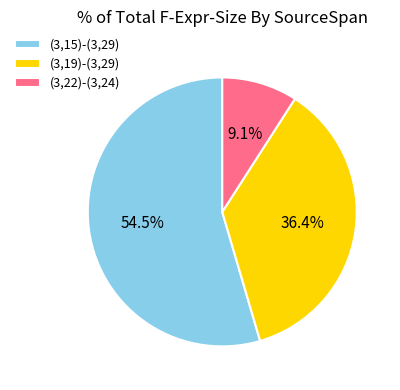

To the nearest percent, what is the combined percentage of (3,15)-(3,29) and (3,19)-(3,29)?

91%